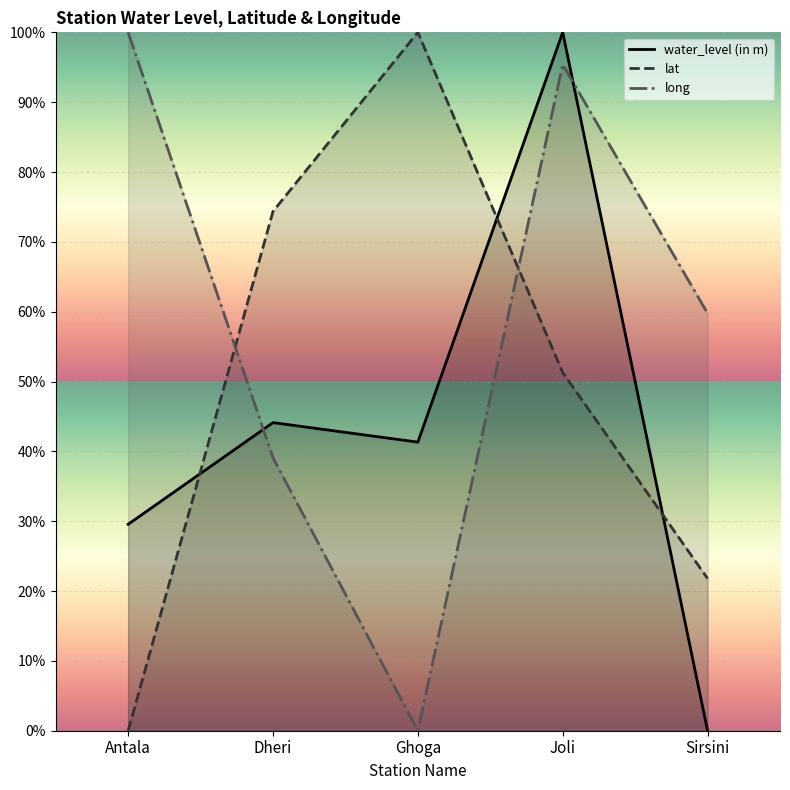

The value of lat at Sirsini is 36.8. True or false?

False